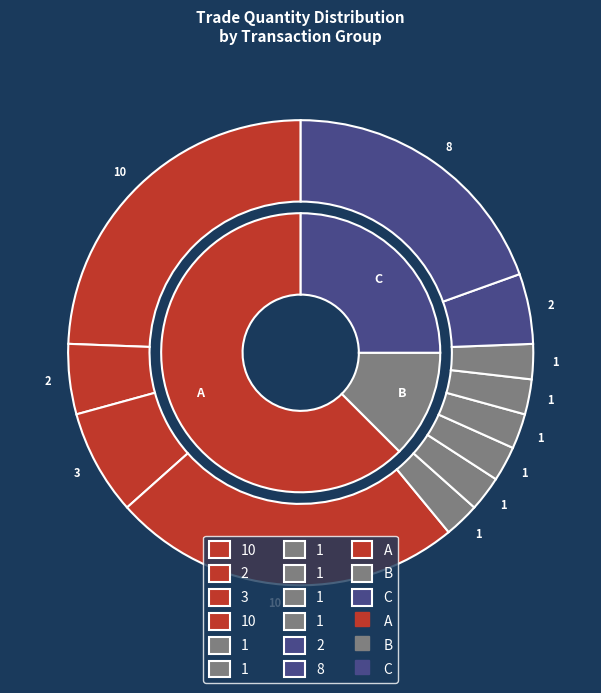

Is it true that 1 is 1% of the pie?

False